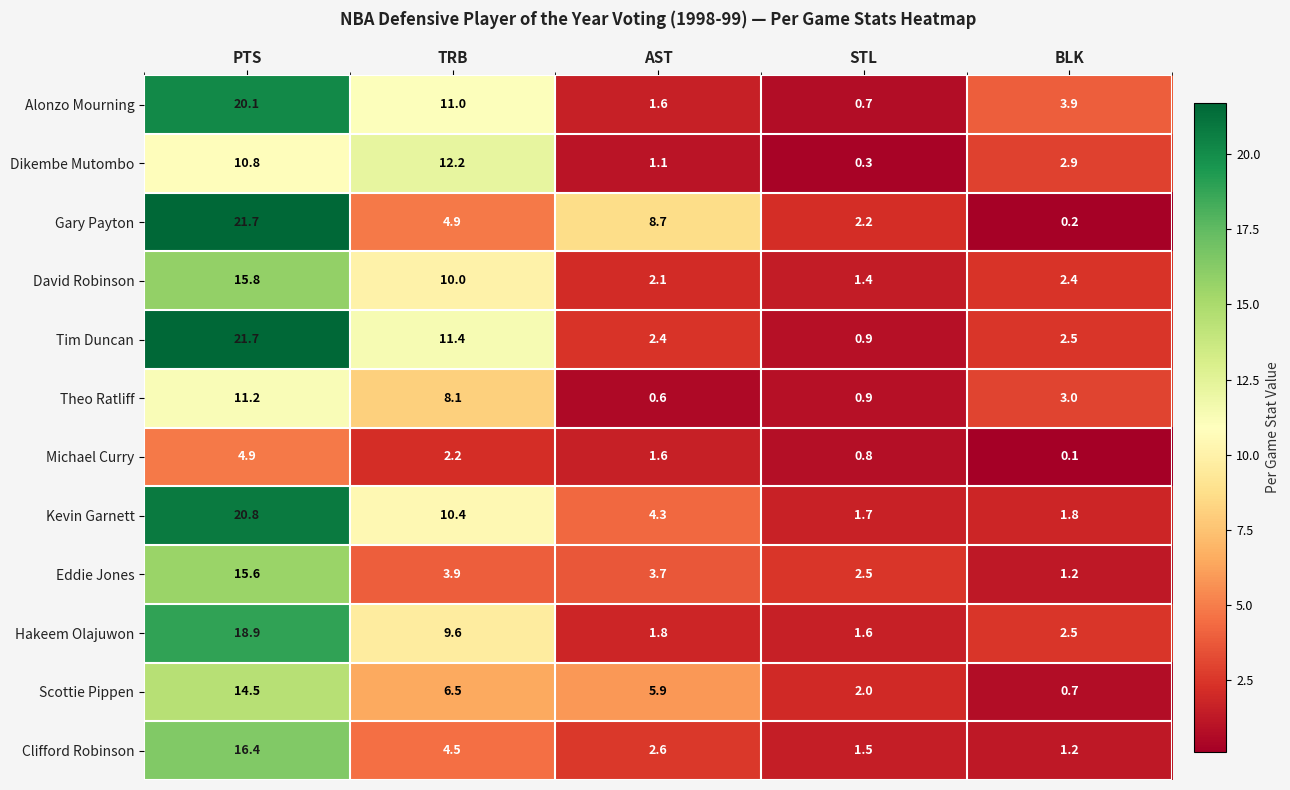

What is the minimum value for Theo Ratliff?

0.6